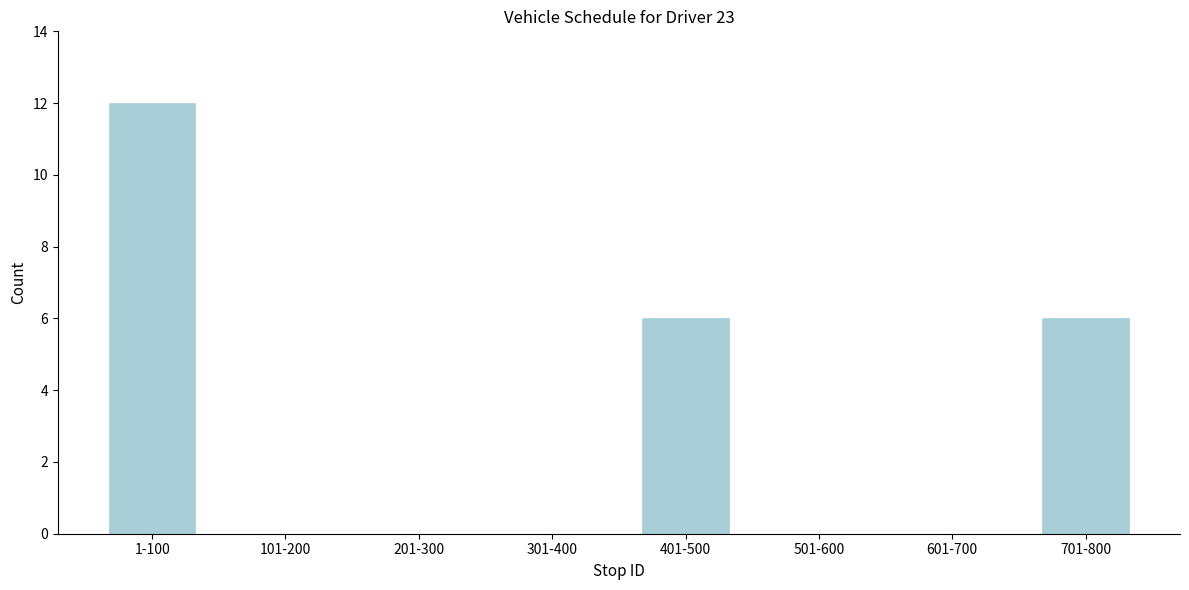

Reading left to right, transcribe all the data shown in this chart.

1-100=12	101-200=0	201-300=0	301-400=0	401-500=6	501-600=0	601-700=0	701-800=6